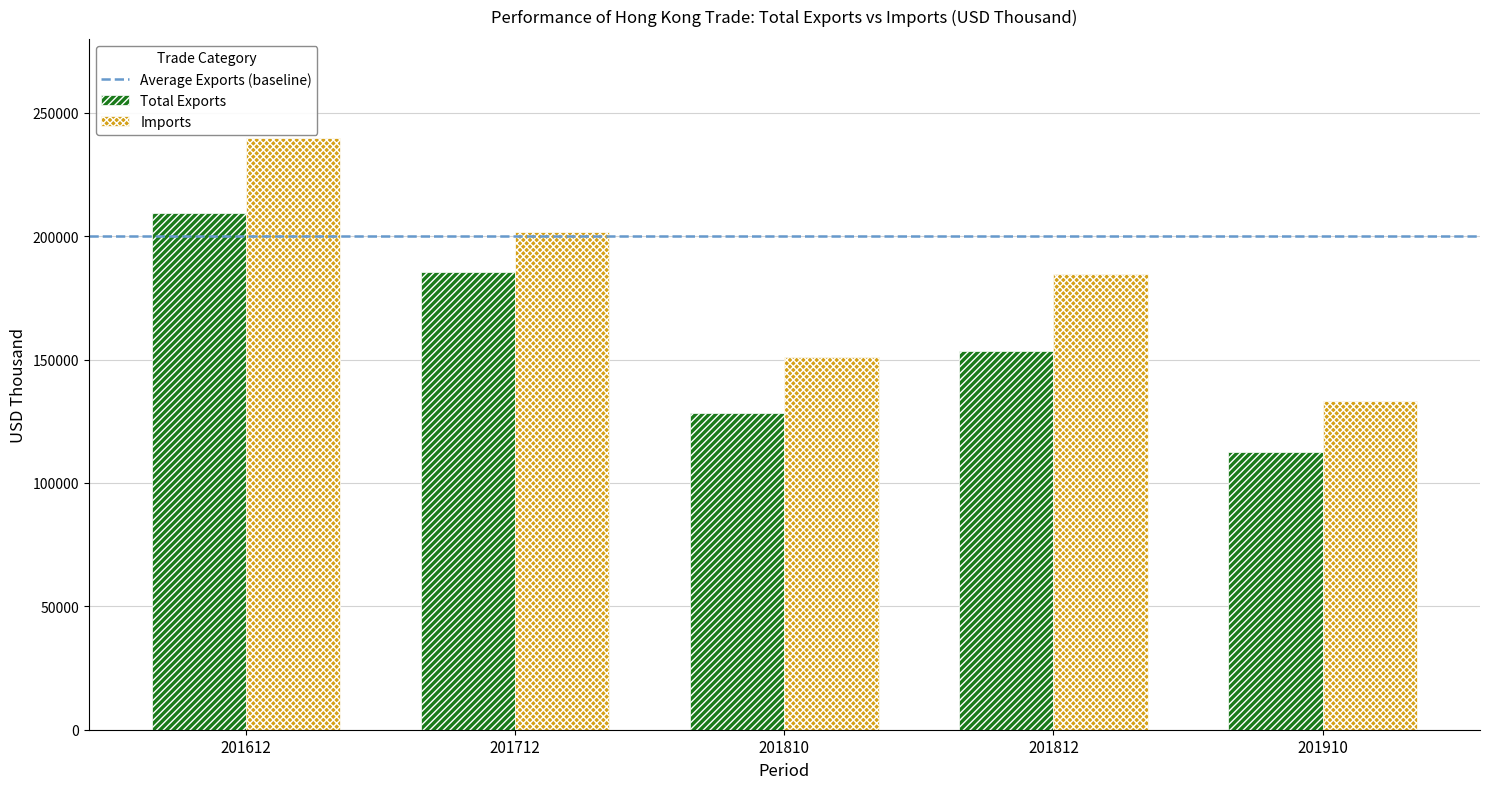

The Imports series shows 219349.5 at 201810. True or false?

False